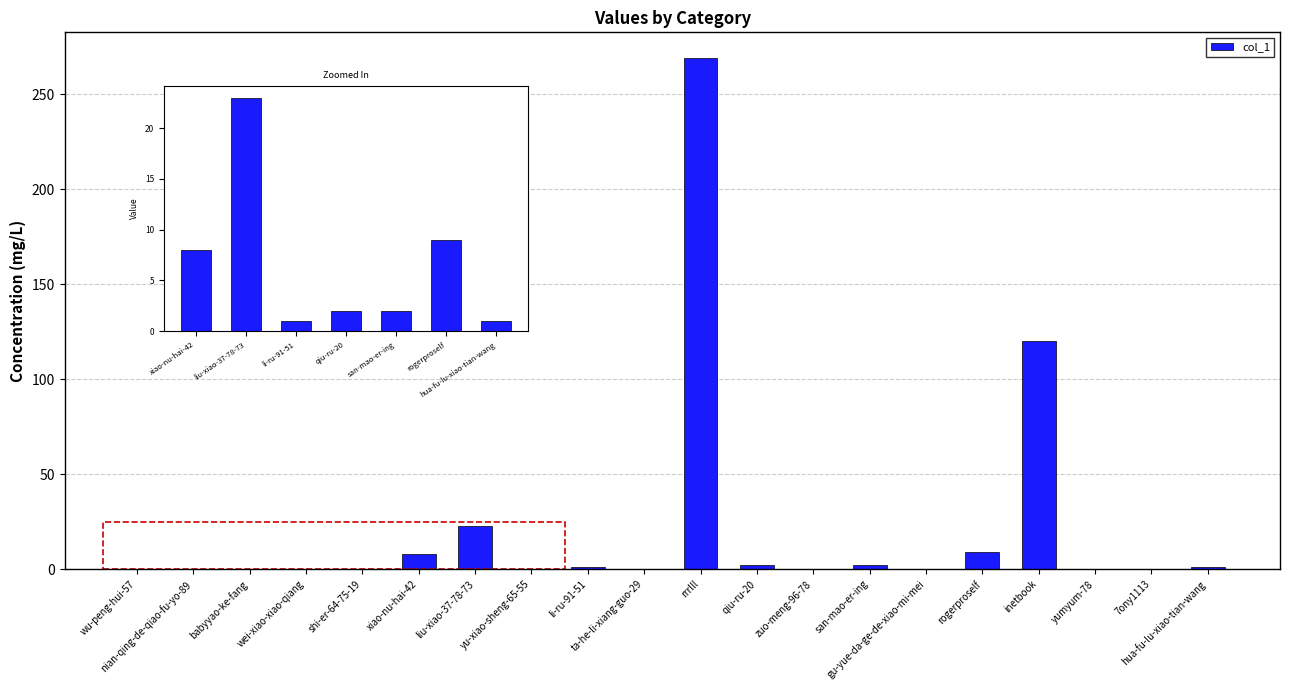

What is the sum of the values at liu-xiao-37-78-73 and san-mao-er-ing?

25